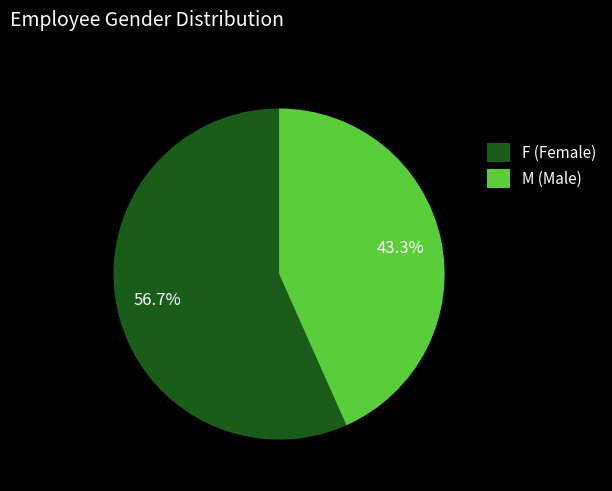

Is it true that F is 66% of the pie?

False